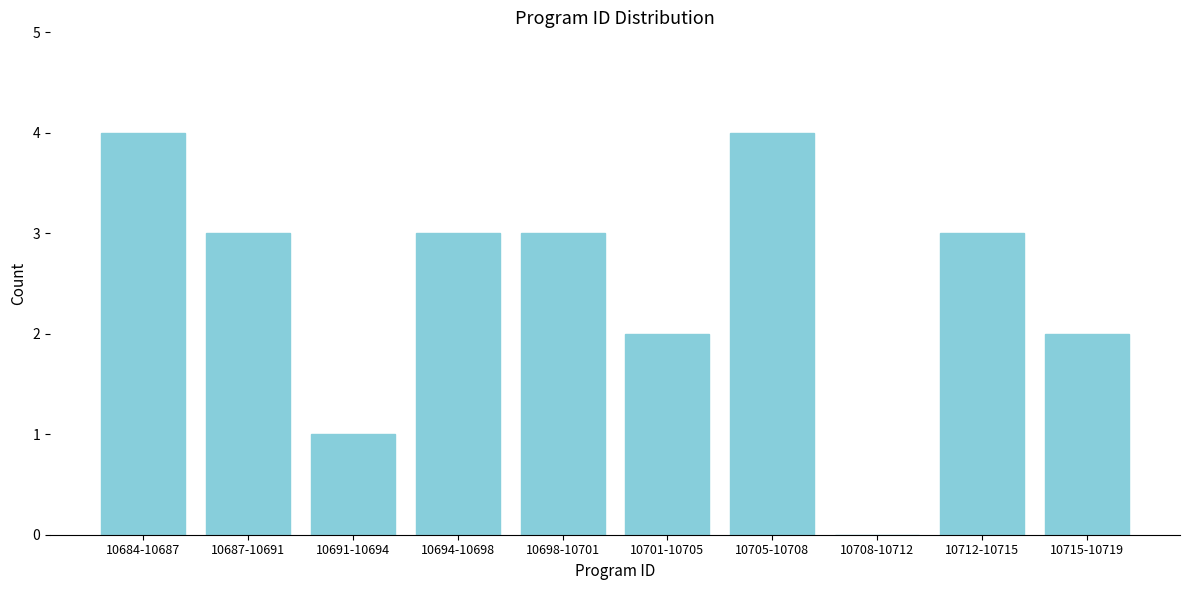

Reading right to left, what are all the values shown in this chart?

10715-10719=2	10712-10715=3	10708-10712=0	10705-10708=4	10701-10705=2	10698-10701=3	10694-10698=3	10691-10694=1	10687-10691=3	10684-10687=4